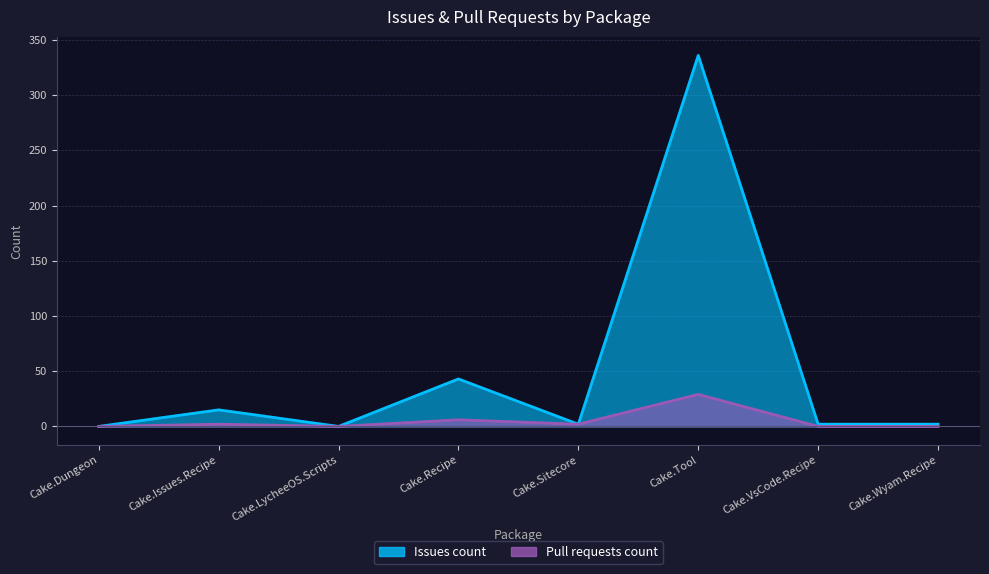

Reading left to right, transcribe all the data shown in this chart.

Issues count: Cake.Dungeon=0	Cake.Issues.Recipe=15	Cake.LycheeOS.Scripts=0	Cake.Recipe=43	Cake.Sitecore=2	Cake.Tool=336	Cake.VsCode.Recipe=2	Cake.Wyam.Recipe=2
Pull requests count: Cake.Dungeon=0	Cake.Issues.Recipe=2	Cake.LycheeOS.Scripts=0	Cake.Recipe=6	Cake.Sitecore=2	Cake.Tool=29	Cake.VsCode.Recipe=0	Cake.Wyam.Recipe=0